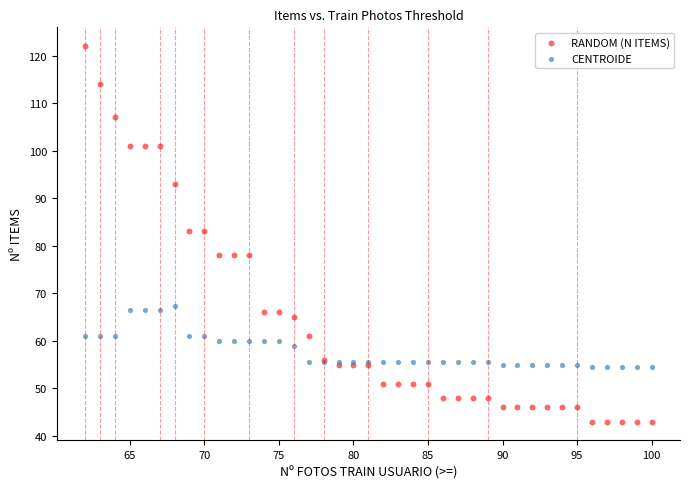

What are all the series names shown in the legend?

RANDOM (N ITEMS), CENTROIDE